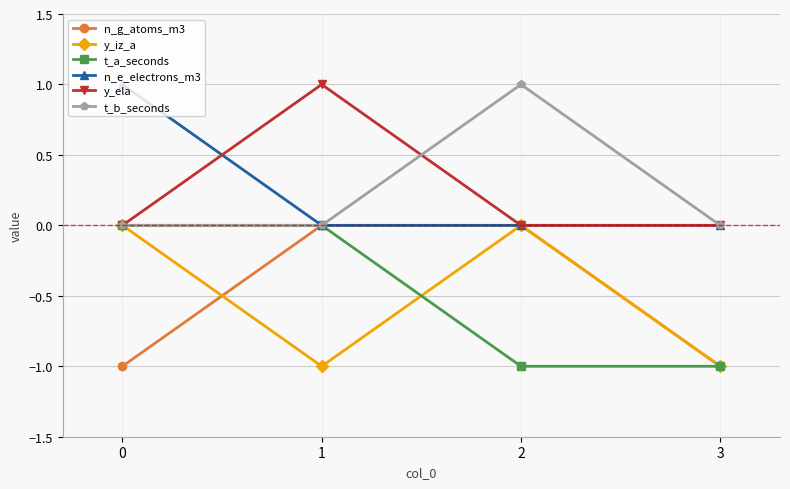

Is it true that y_ela equals 0 at 3?

True